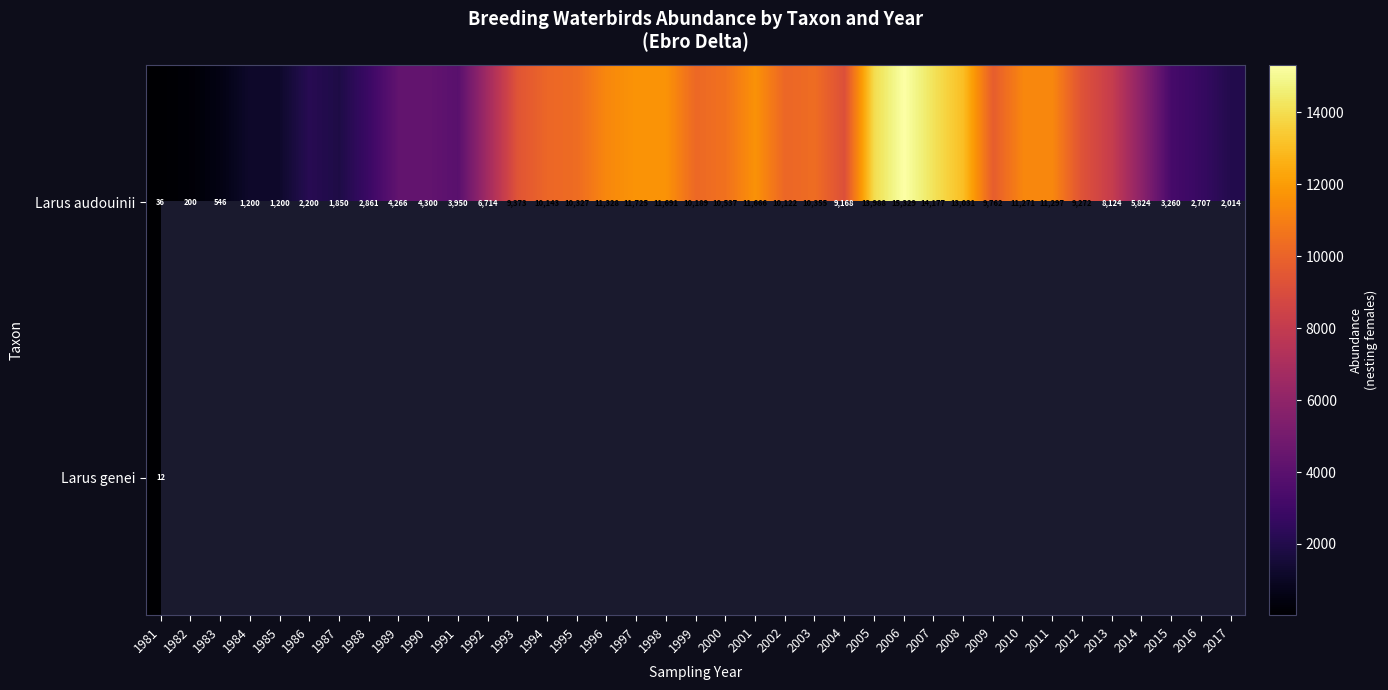

Where is Larus audouinii nearest to the value 7682?

2013